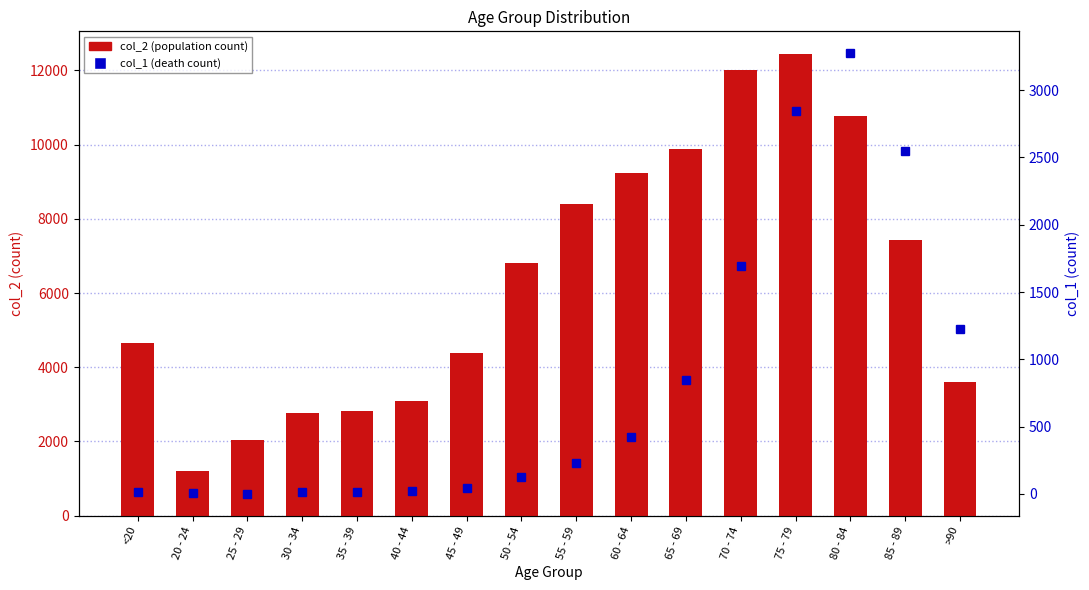

Is the value of col_1 (death count) at 50 - 54 greater than the value of col_2 (population count) at 60 - 64?

No